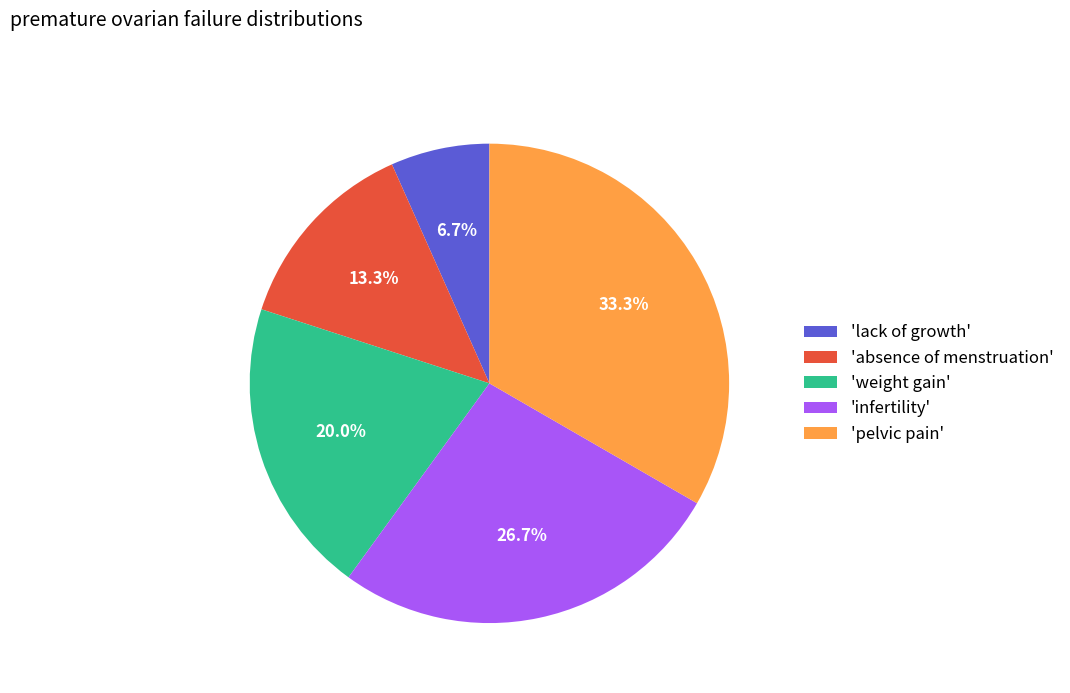

Is there a majority slice in this chart?

No